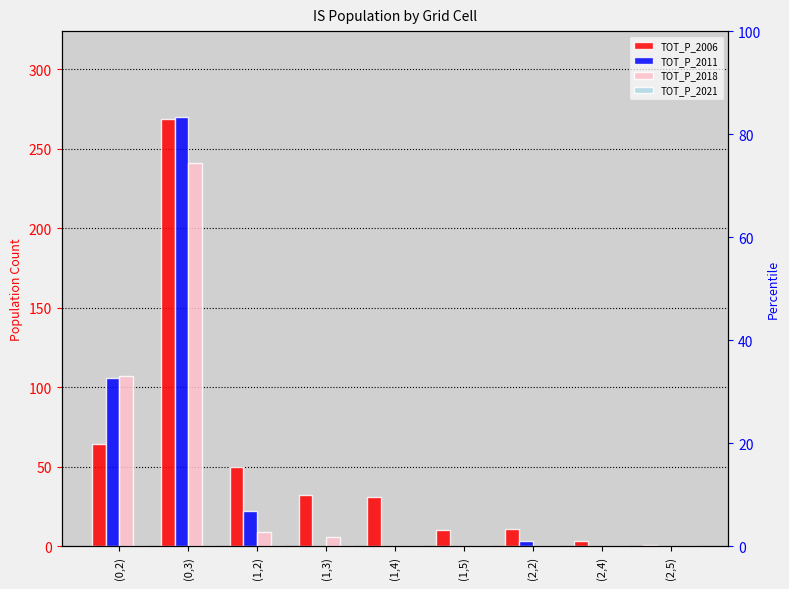

What is the difference between the maximum and minimum values in the TOT_P_2018 series?

241